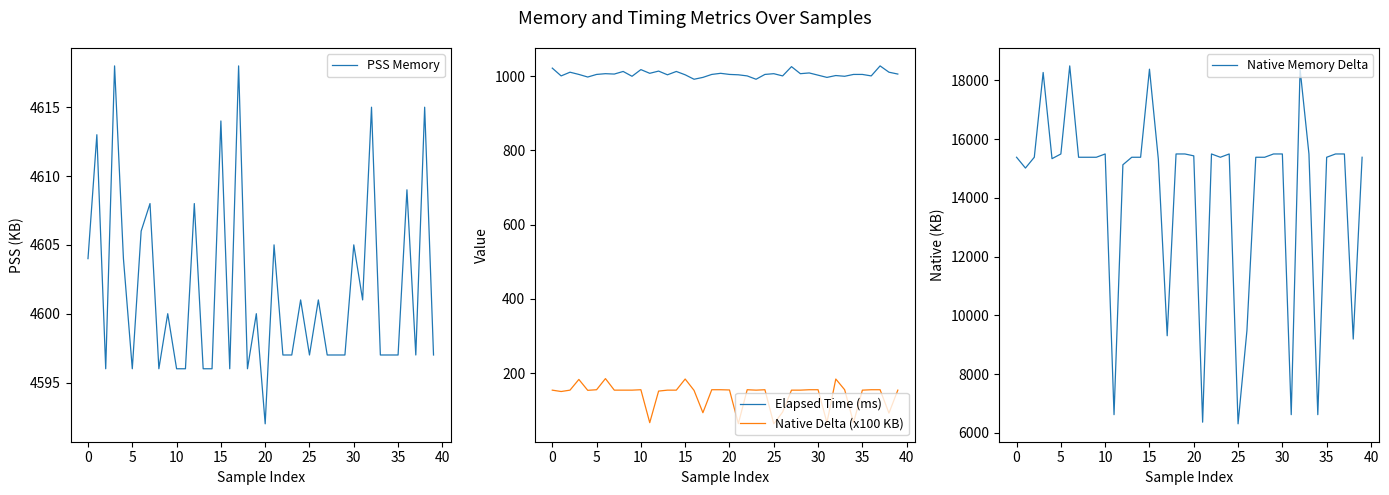

What is the minimum value for Elapsed Time (ms)?

992.0